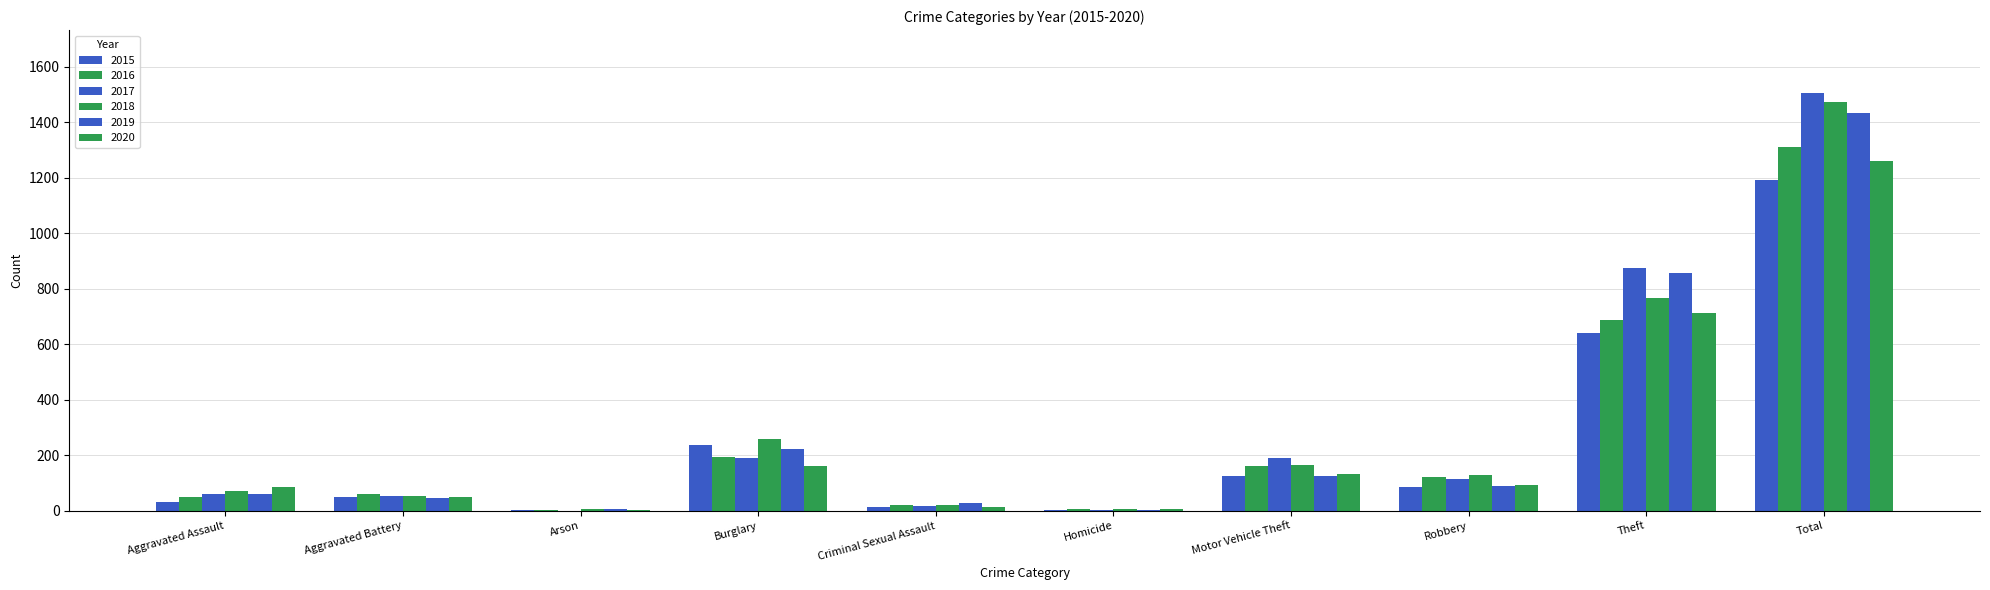

What is the value of the 2019 bar at the 1st from the left?

61